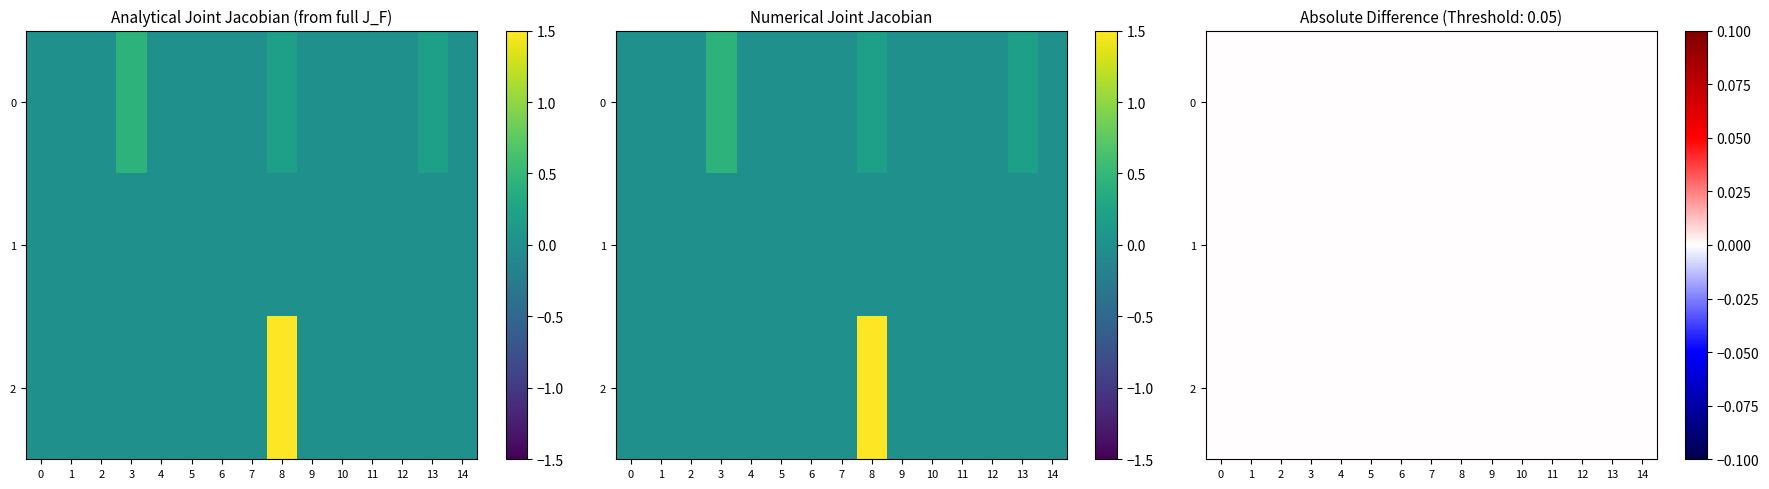

How many distinct data groups are displayed?

2